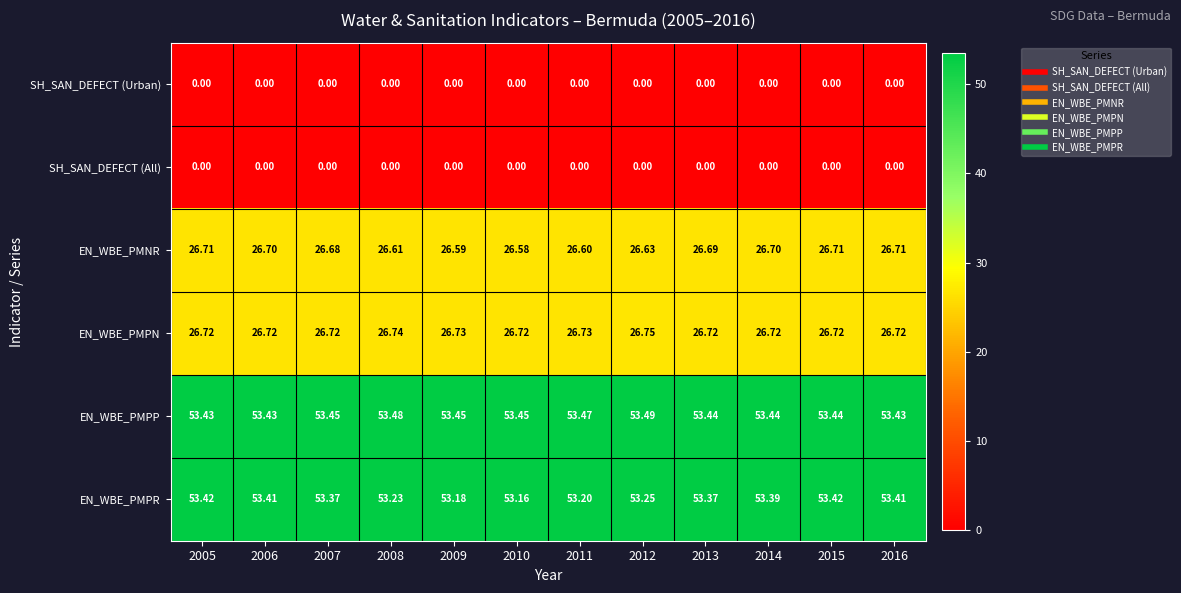

Which series has the widest spread of values?

EN_WBE_PMPR